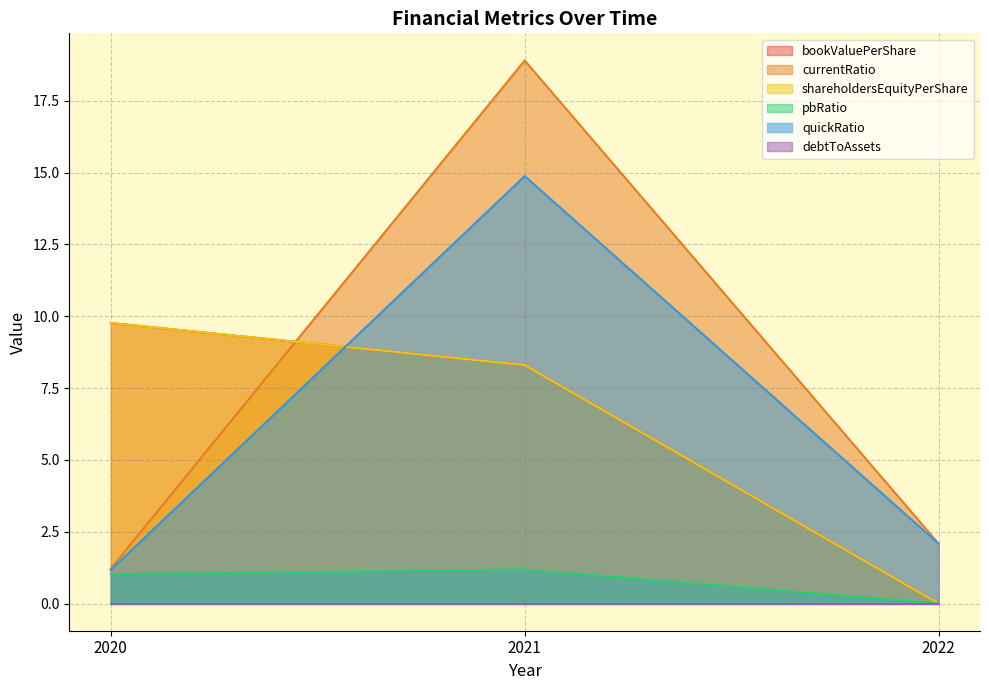

The value of currentRatio at 2022 is 3.3. True or false?

False